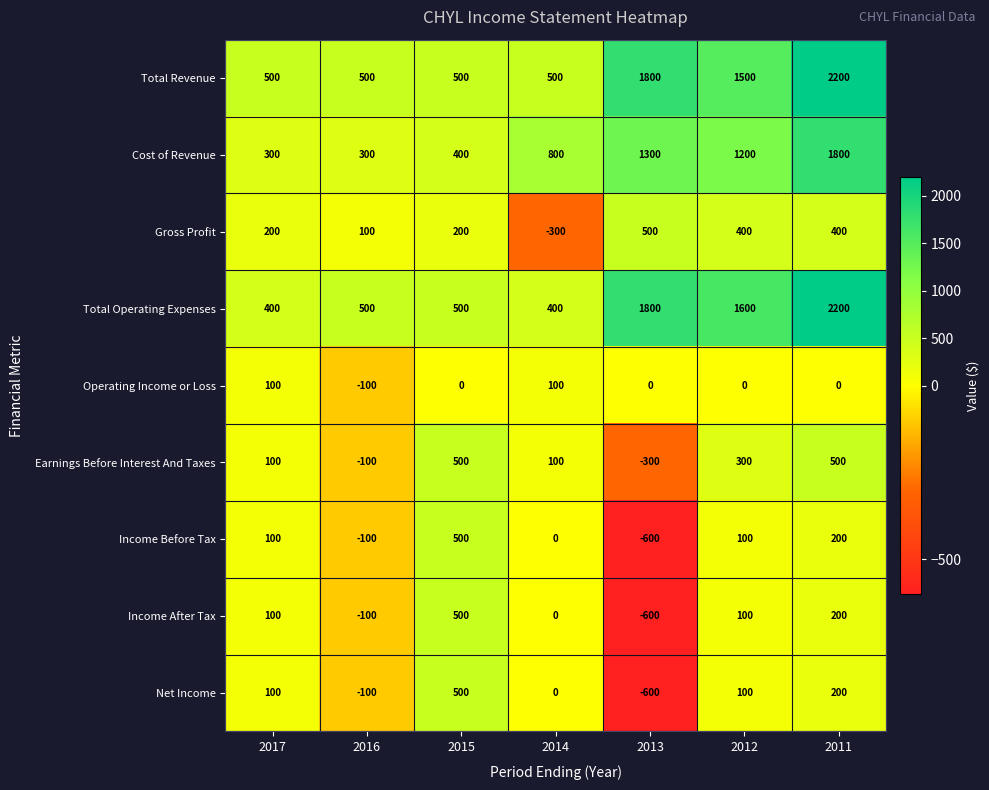

What is the difference between the highest and lowest values at 2015?

500